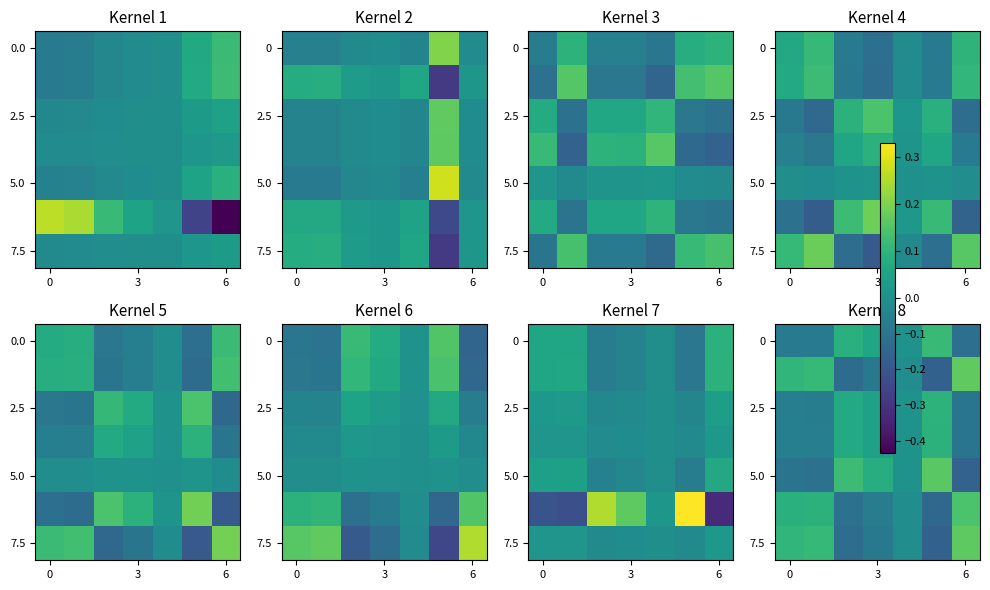

How many data points in 7.5 are less than 0?

4